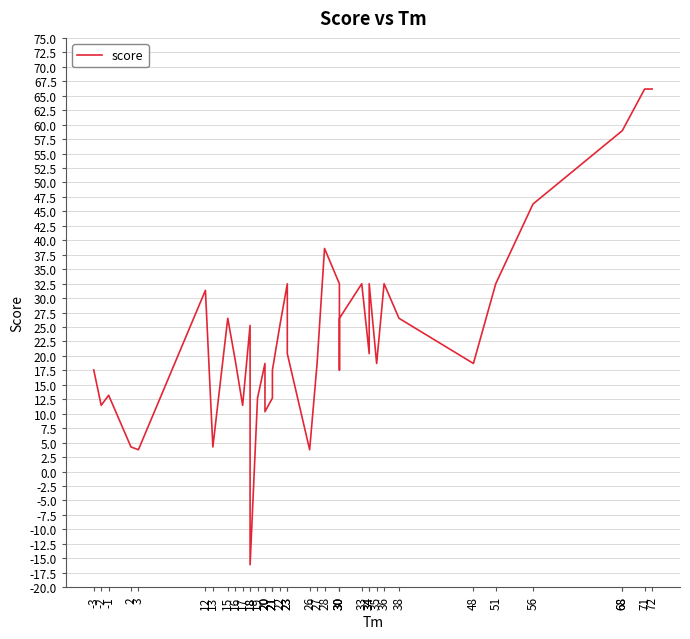

Is it true that the value at 35 is 18.7?

True